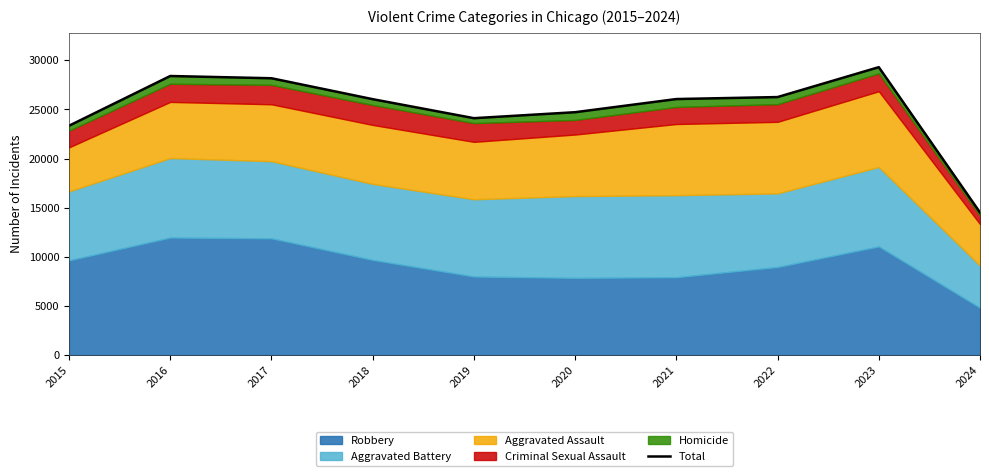

Approximately how many times larger is the value at 2021 compared to 2024?

1.8